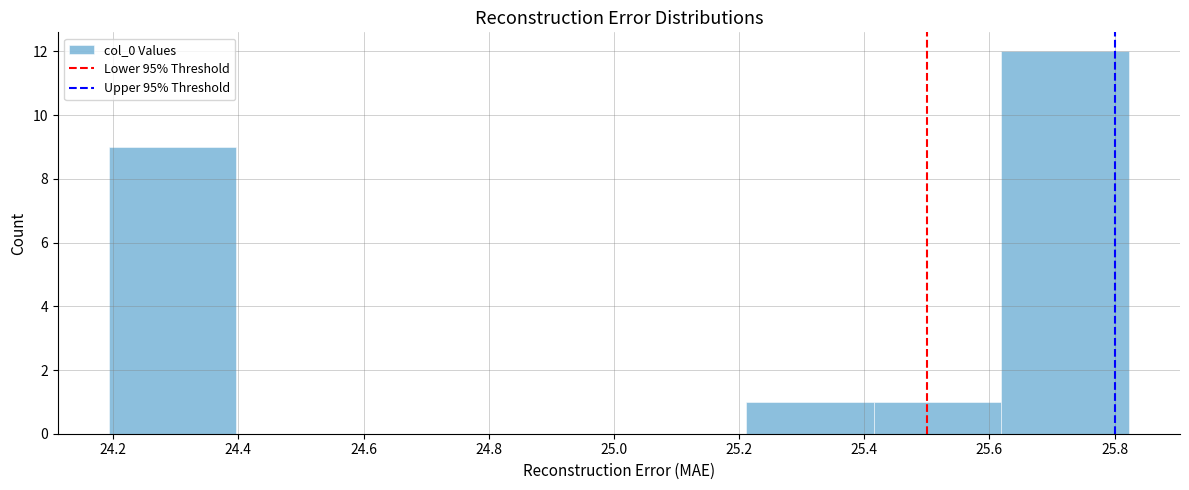

Over which range of the x-axis is the bar tallest?

25.62 to 25.82